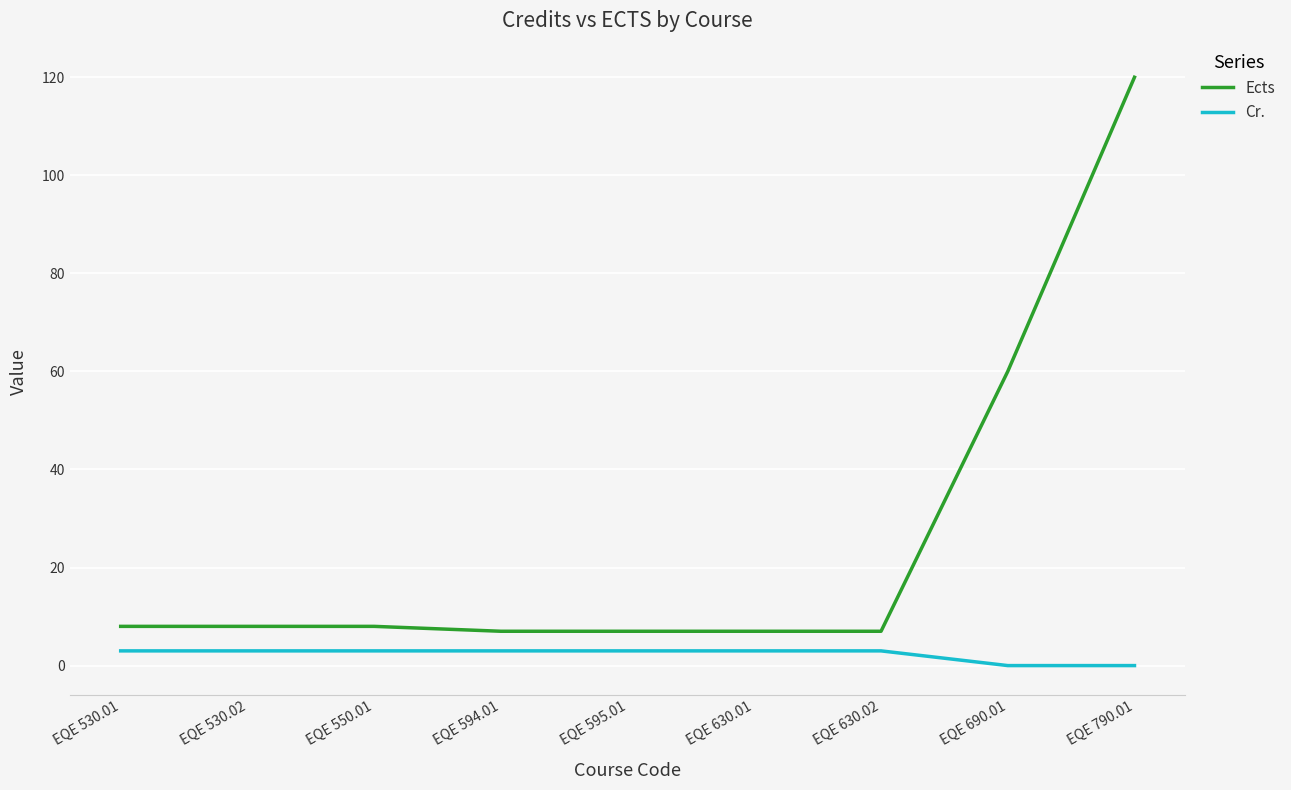

What position from the left is EQE 790.01?

9